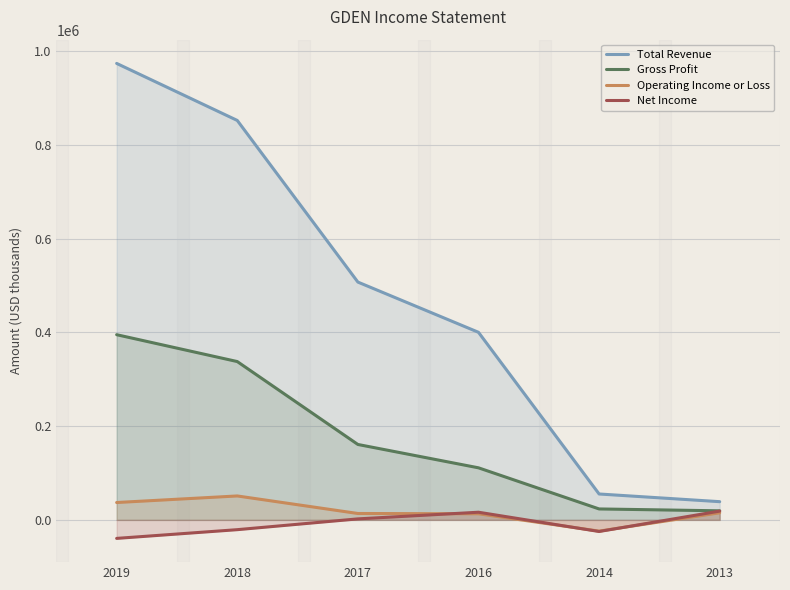

Reading left to right, list all the values displayed in this chart.

Total Revenue: 973400	851800	507100	400000	55200	38800
Gross Profit: 394900	337600	160800	111000	23300	19300
Operating Income or Loss: 37000	51000	13600	13000	-24000	15100
Net Income: -39500	-20900	2100	16300	-24800	18700